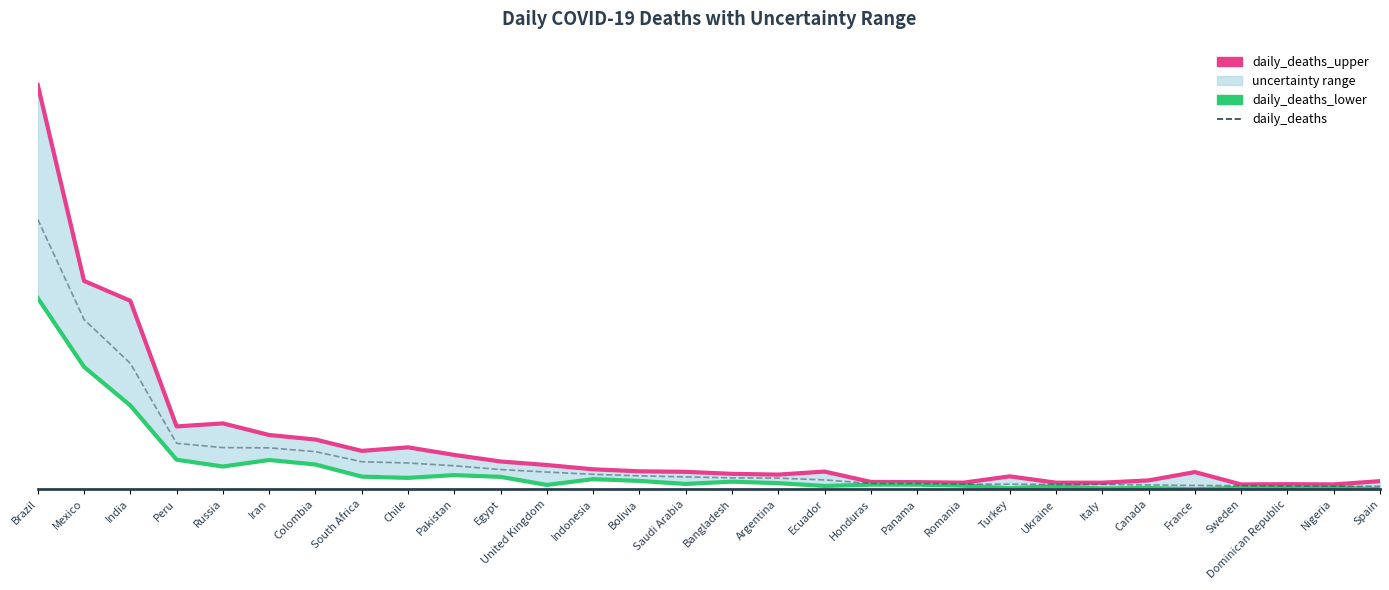

Reading right to left, extract all data points from this chart.

daily_deaths_upper: Spain=32	Nigeria=19	Dominican Republic=20	Sweden=19	France=68	Canada=35	Italy=26	Ukraine=26	Turkey=51	Romania=26	Panama=28	Honduras=29	Ecuador=70	Argentina=58	Bangladesh=61	Saudi Arabia=69	Bolivia=71	Indonesia=79	United Kingdom=96	Egypt=110	Pakistan=136	Chile=166	South Africa=152	Colombia=197	Iran=215	Russia=261	Peru=249	India=747	Mexico=826	Brazil=1603
daily_deaths_lower: Spain=1	Nigeria=6	Dominican Republic=7	Sweden=6	France=0	Canada=5	Italy=3	Ukraine=12	Turkey=4	Romania=14	Panama=18	Honduras=18	Ecuador=13	Argentina=24	Bangladesh=30	Saudi Arabia=21	Bolivia=33	Indonesia=40	United Kingdom=17	Egypt=49	Pakistan=56	Chile=45	South Africa=50	Colombia=98	Iran=116	Russia=90	Peru=117	India=332	Mexico=485	Brazil=758
daily_deaths: Spain=12	Nigeria=12	Dominican Republic=13	Sweden=14	France=15	Canada=17	Italy=19	Ukraine=19	Turkey=20	Romania=20	Panama=23	Honduras=23	Ecuador=37	Argentina=44	Bangladesh=45	Saudi Arabia=49	Bolivia=53	Indonesia=59	United Kingdom=68	Egypt=78	Pakistan=93	Chile=104	South Africa=109	Colombia=149	Iran=164	Russia=165	Peru=182	India=499	Mexico=673	Brazil=1070